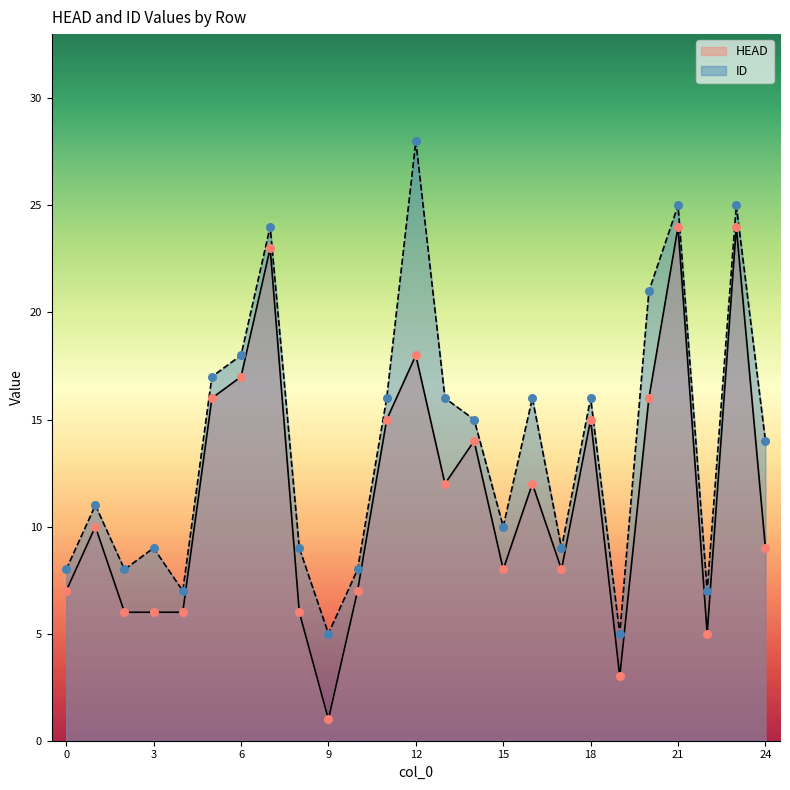

What is the total value across all series at 11?

31